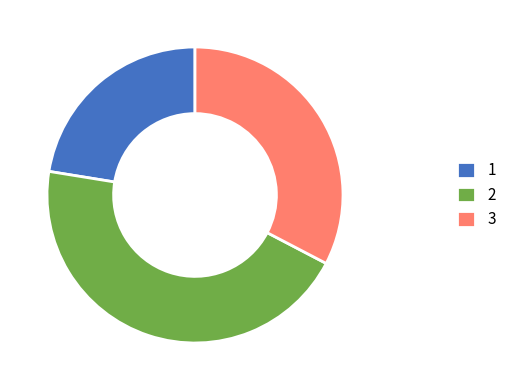

Is it true that 1 is 16% of the pie?

False